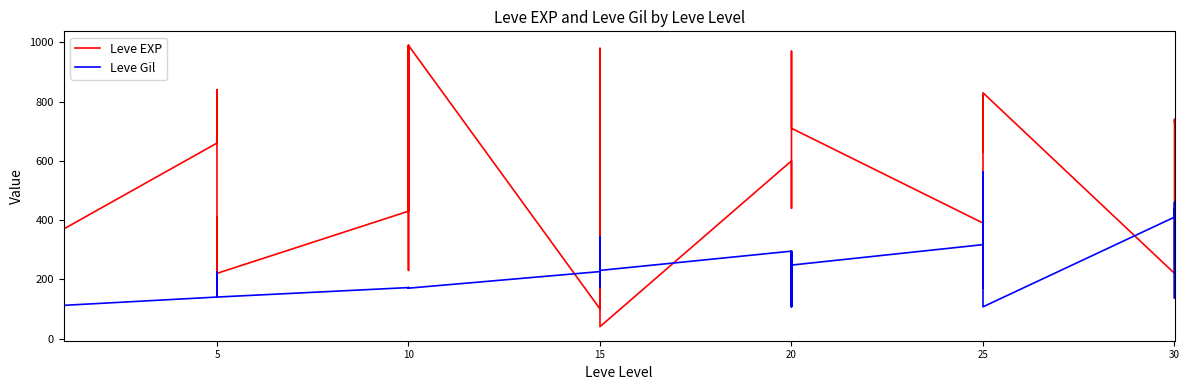

How many times do Leve EXP and Leve Gil cross each other?

8